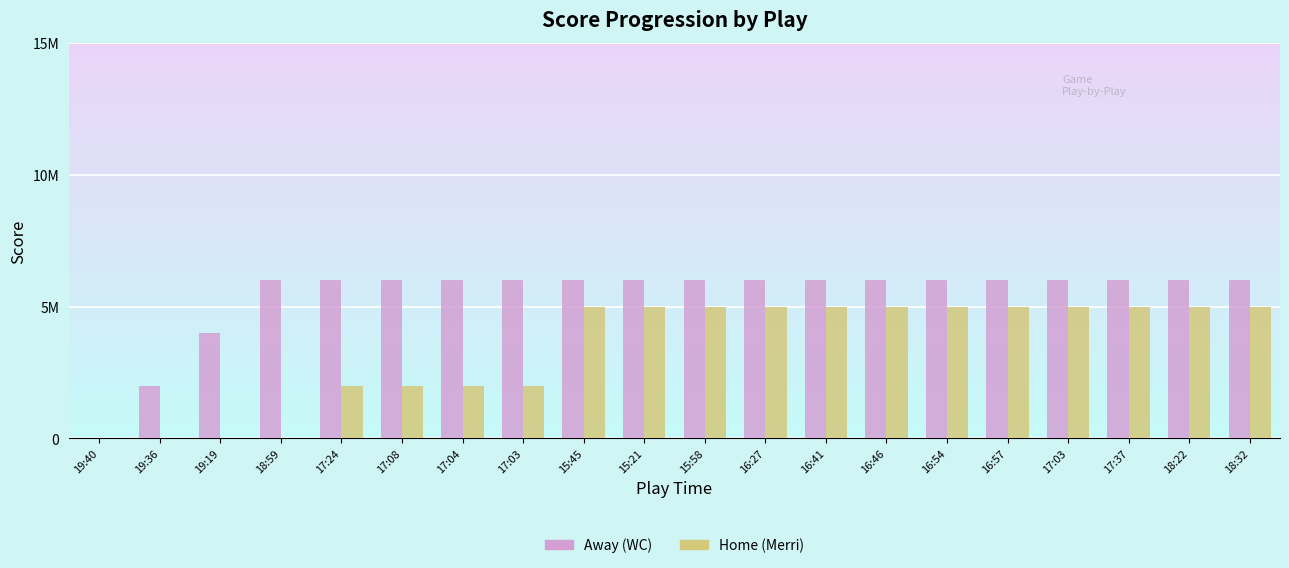

Are the bars grouped side by side (vs. stacked)?

Yes